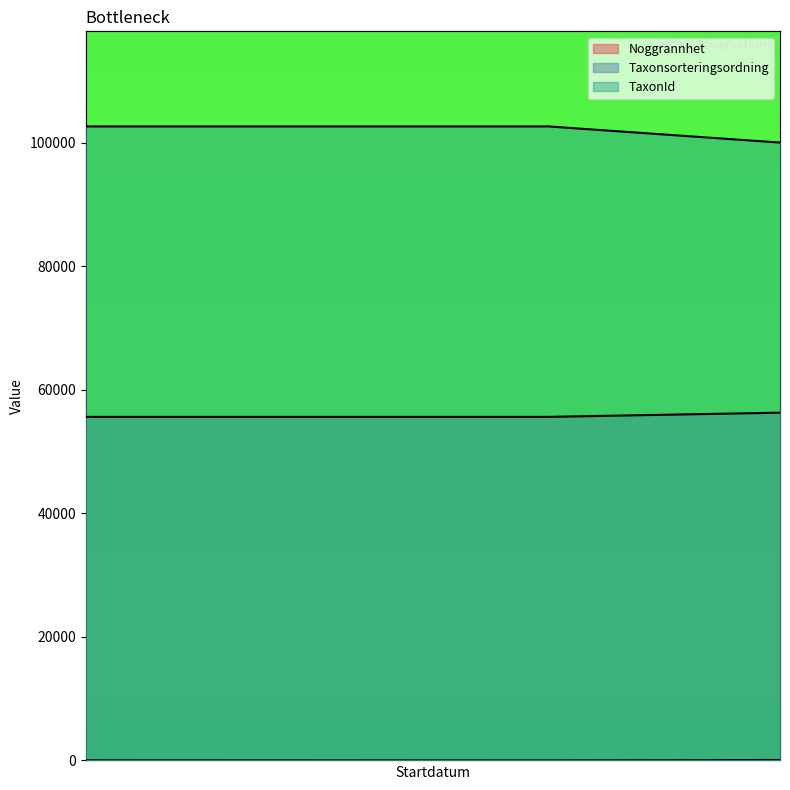

What is the minimum value for Noggrannhet?

1